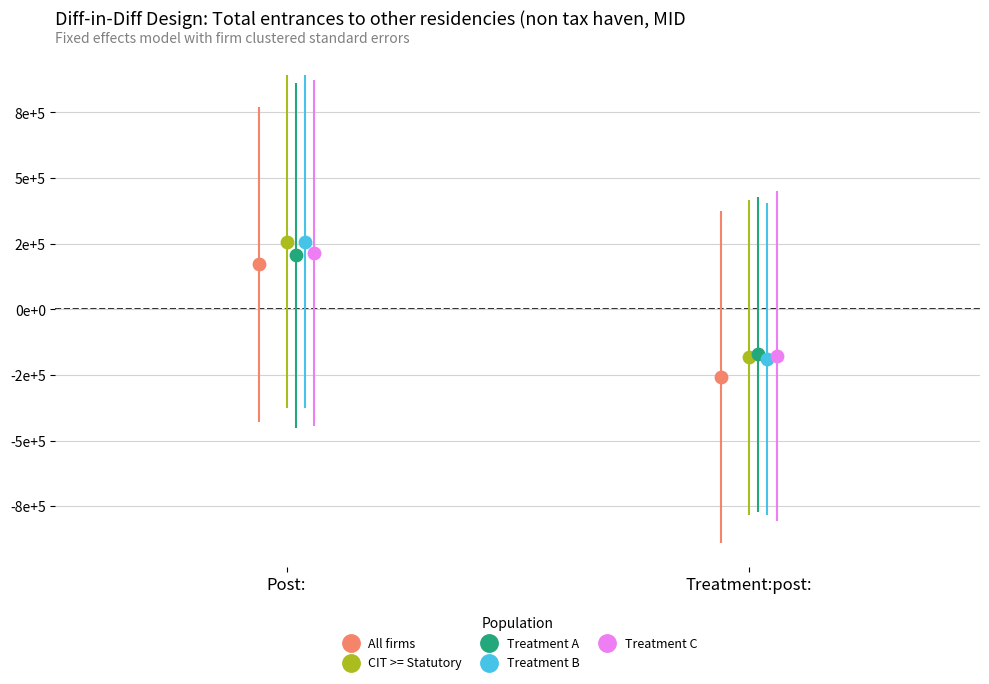

What are all the series names shown in the legend?

All firms, CIT >= Statutory, Treatment A, Treatment B, Treatment C